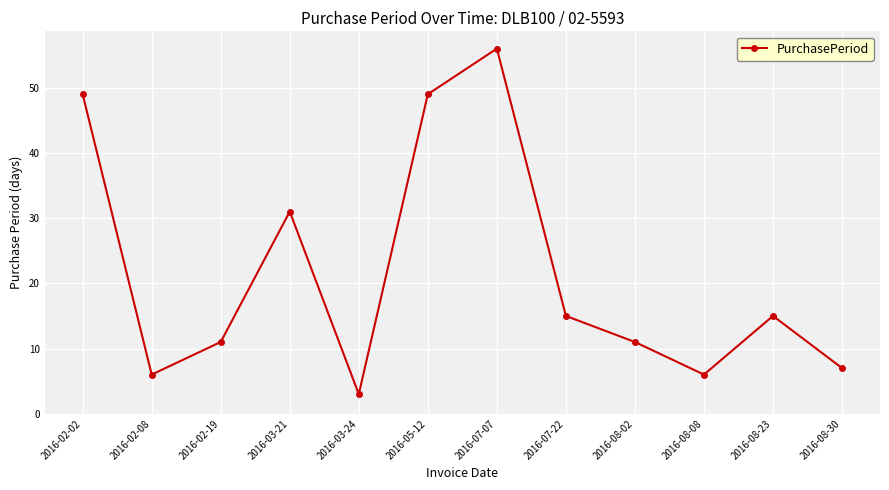

Where is the first local minimum?

2016-02-08